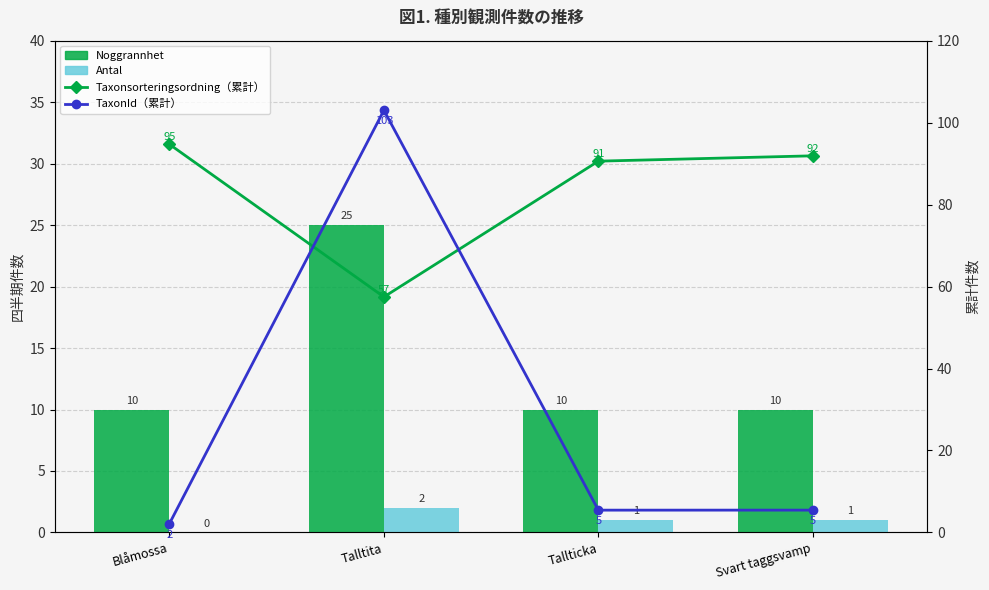

Reading right to left, list all the values displayed in this chart.

Noggrannhet: Svart taggsvamp=10.0	Tallticka=10.0	Talltita=25.0	Blåmossa=10.0
Antal: Svart taggsvamp=1.0	Tallticka=1.0	Talltita=2.0	Blåmossa=0.0
Taxonsorteringsordning（累計）: Svart taggsvamp=91.9	Tallticka=90.6	Talltita=57.5	Blåmossa=94.7
TaxonId（累計）: Svart taggsvamp=5.4	Tallticka=5.4	Talltita=103.0	Blåmossa=2.2